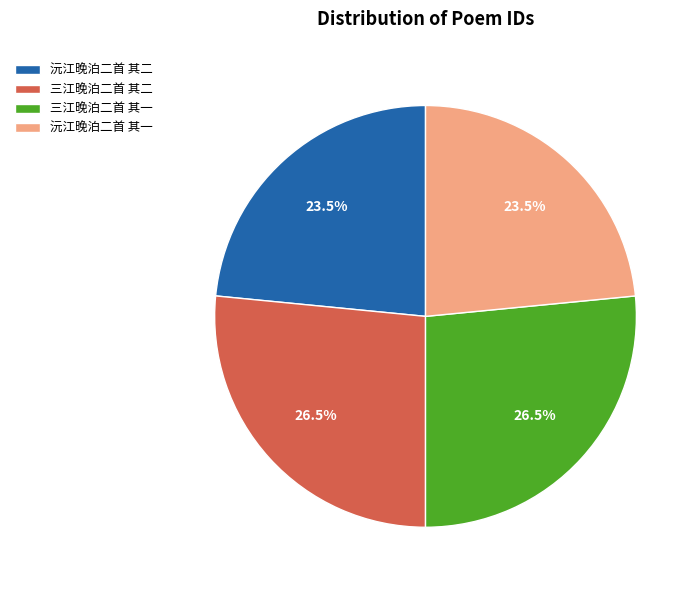

Approximately how many times larger is the value at 三江晚泊二首 其二 compared to 沅江晚泊二首 其二?

1.1